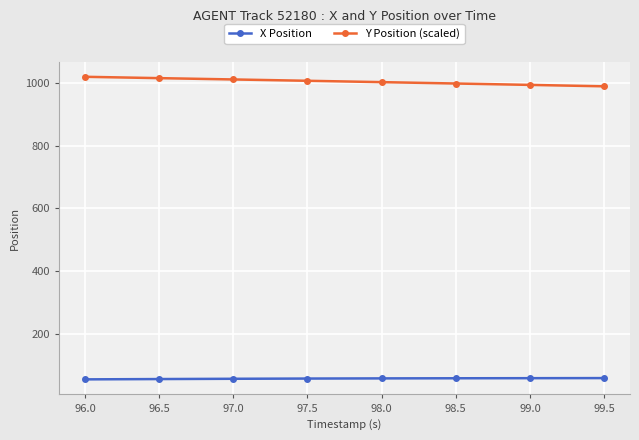

What is the difference between the second highest and second lowest values in the Y Position (scaled) series?

21.5